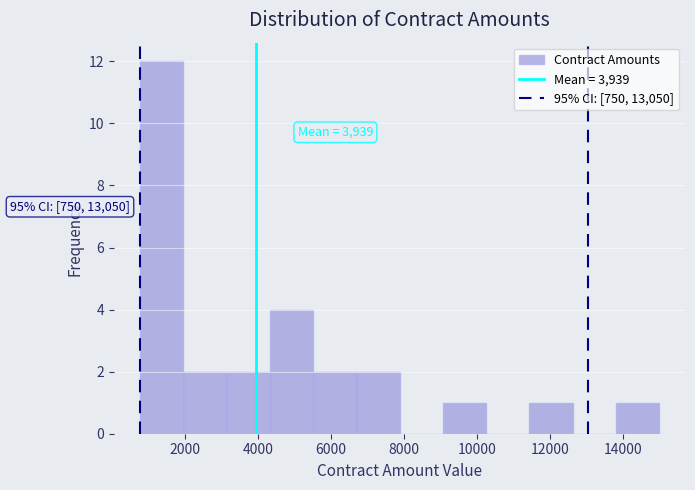

Over which range of the x-axis is the bar tallest?

800 to 2000